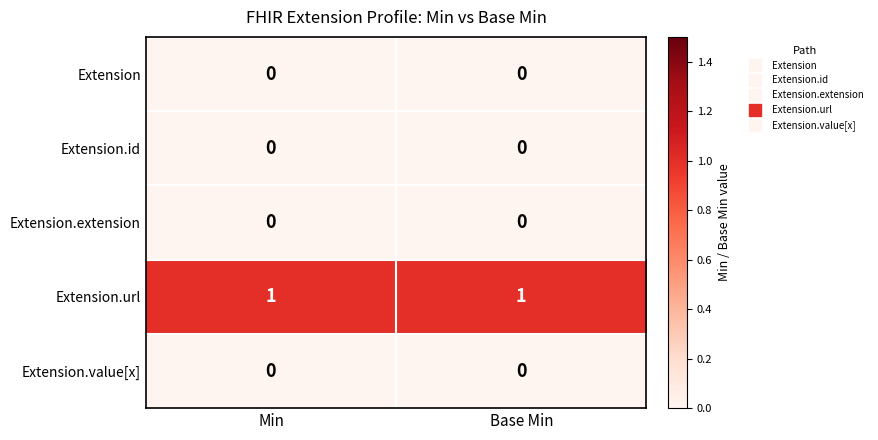

The Extension.id series shows 0 at Base Min. True or false?

True